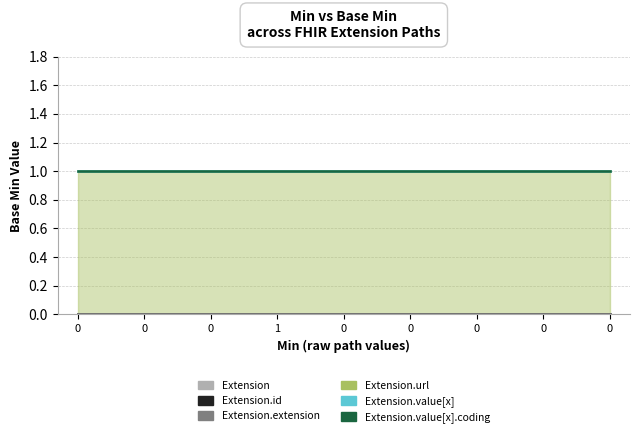

Is the value of Extension.value[x] at Extension greater than the value of Extension.id at Extension.extension?

No